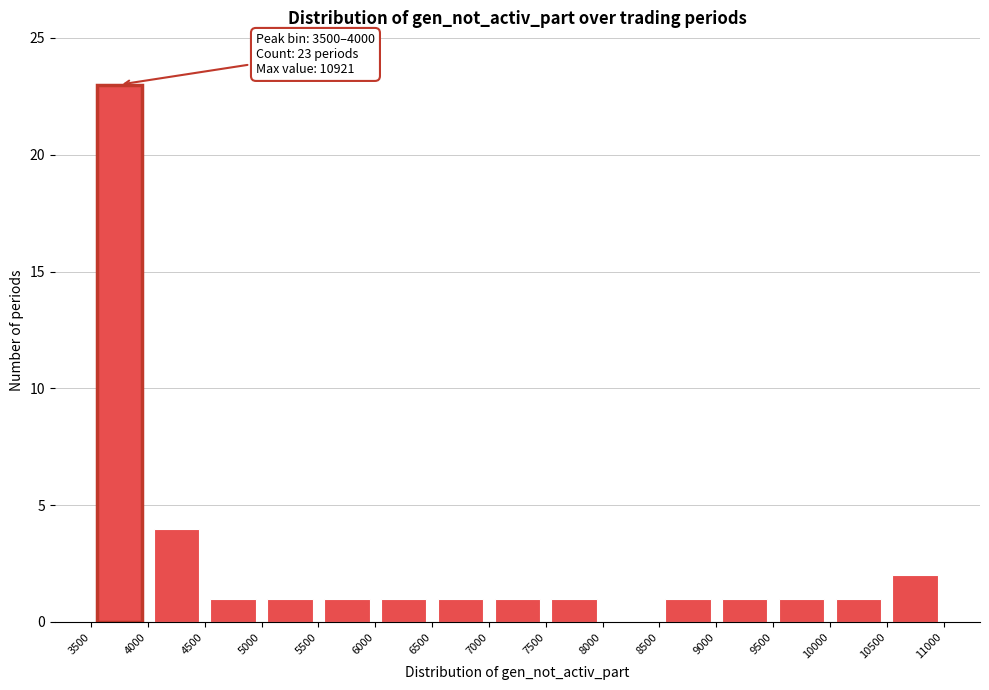

Which range on the x-axis has the tallest bar?

3500 to 4000